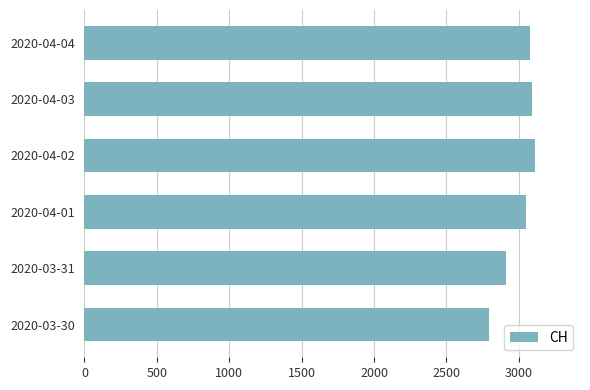

What is the smallest value displayed?

2793